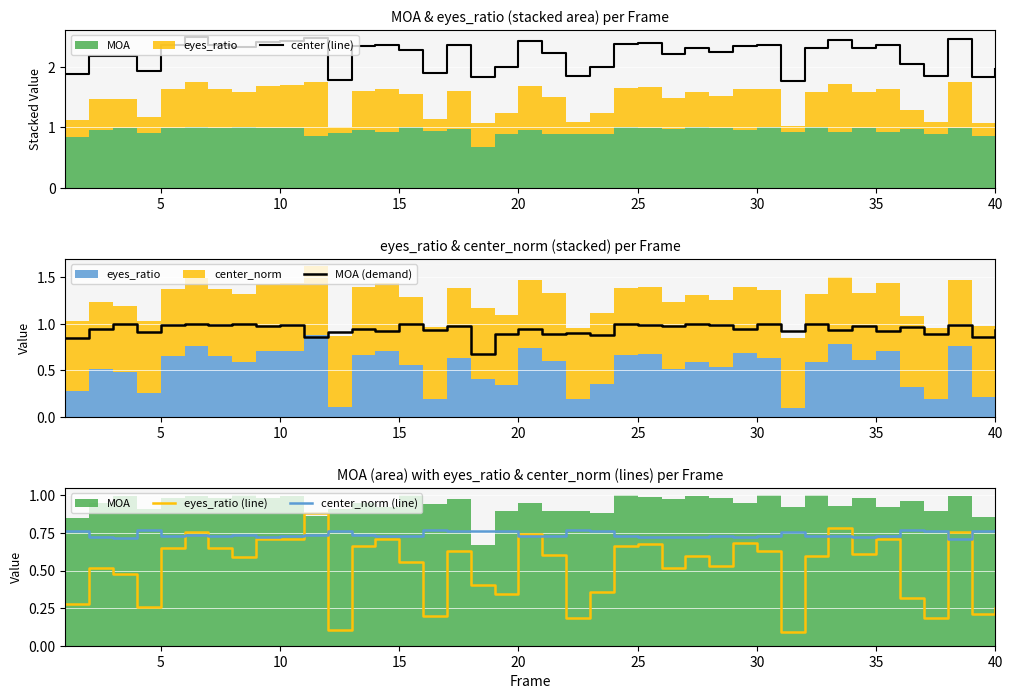

The value of center_norm (line) at 30 is 1.0. True or false?

False